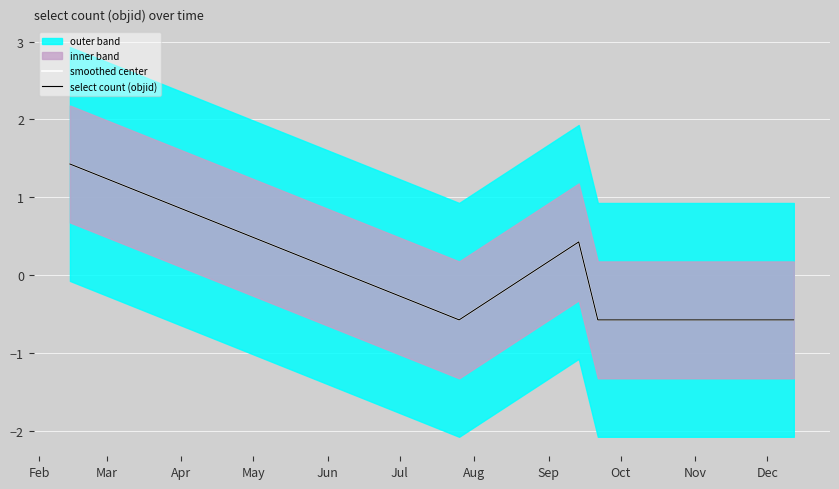

True or false: smoothed center has a value of -0.2 at Jun.

False